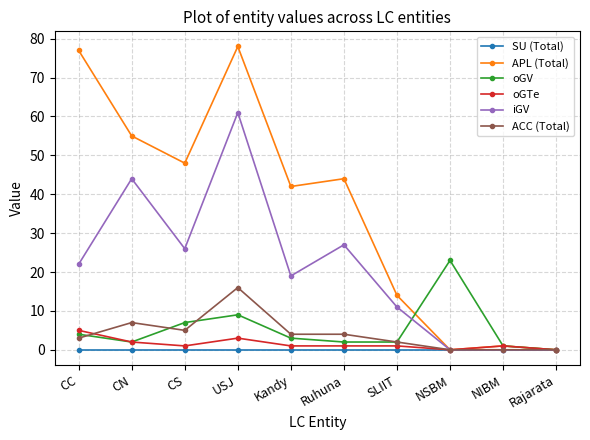

Is the value of ACC (Total) at SLIIT greater than the value of SU (Total) at USJ?

Yes